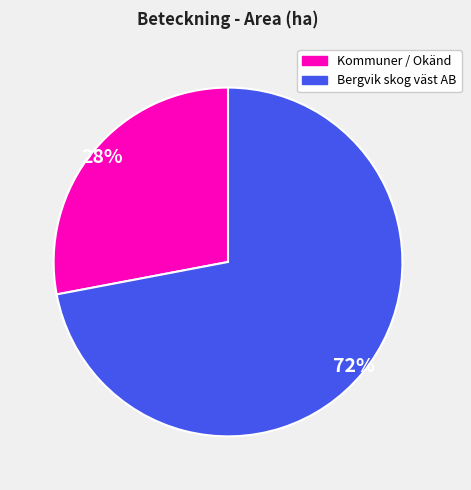

To the nearest percent, what is the average slice percentage?

50%